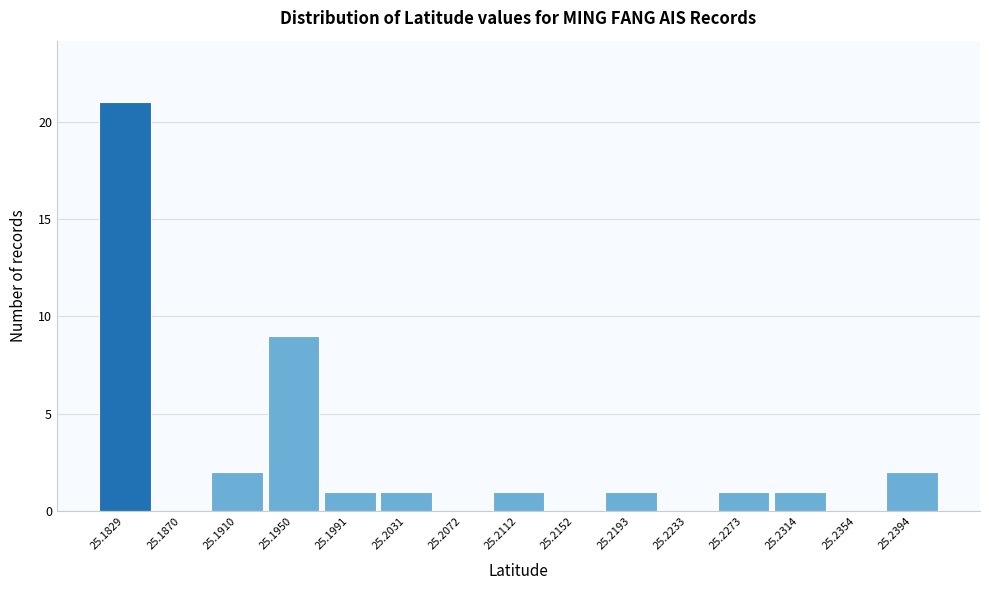

Reading left to right, extract all data points from this chart.

25.1829=21	25.1870=0	25.1910=2	25.1950=9	25.1991=1	25.2031=1	25.2072=0	25.2112=1	25.2152=0	25.2193=1	25.2233=0	25.2273=1	25.2314=1	25.2354=0	25.2394=2